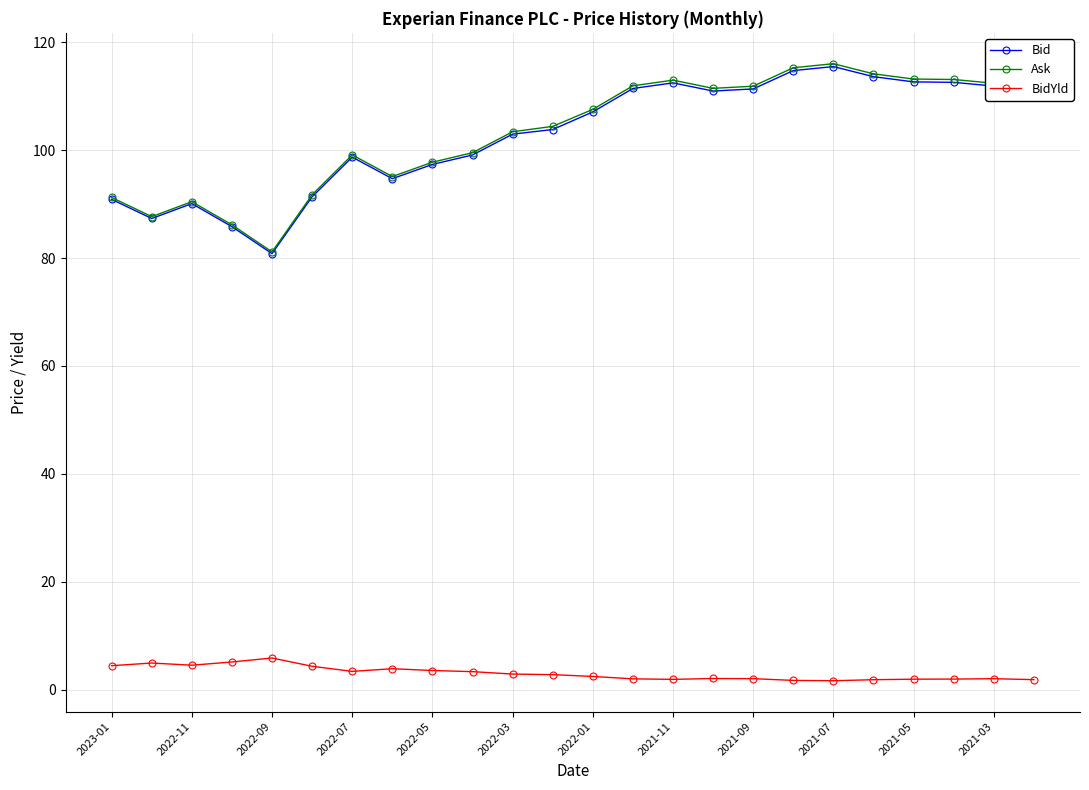

Which series has the widest spread of values?

Ask